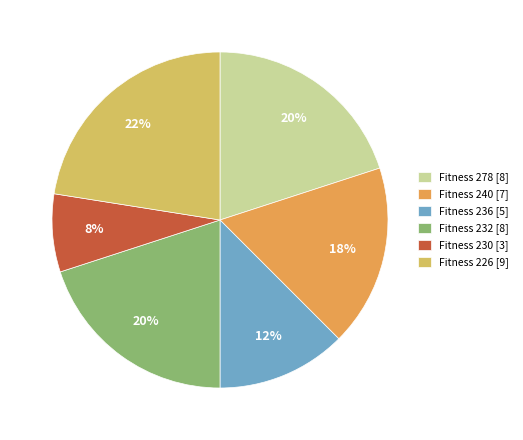

Is the sum of Fitness 230 [3] and Fitness 240 [7] greater than half?

No